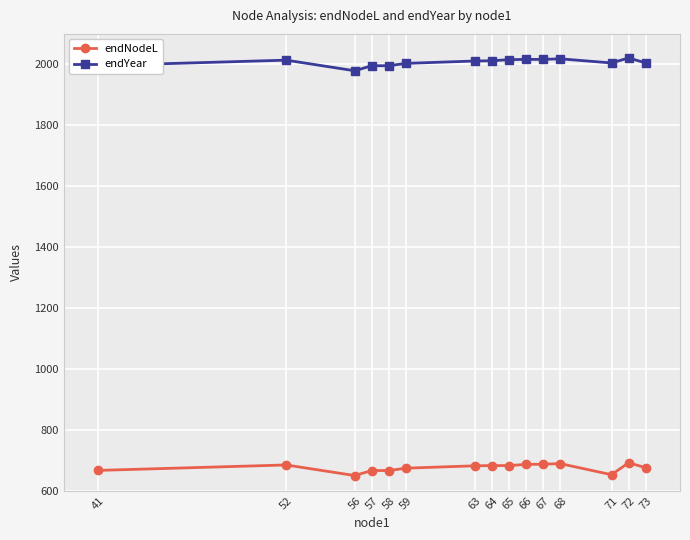

True or false: endNodeL and endYear intersect in this chart.

False